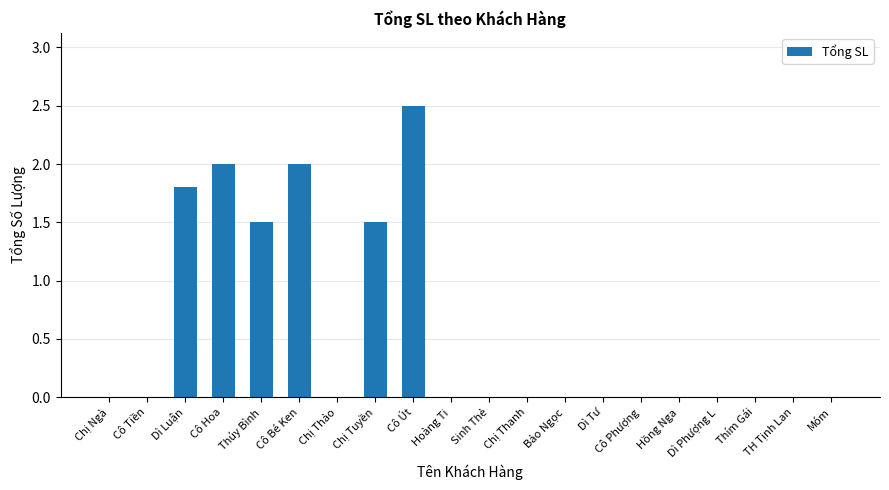

Reading left to right, list all the values displayed in this chart.

Chị Ngà=0.0	Cô Tiền=0.0	Dì Luận=1.8	Cô Hoa=2.0	Thúy Bình=1.5	Cô Bé Ken=2.0	Chị Thảo=0.0	Chị Tuyền=1.5	Cô Út=2.5	Hoàng Ti=0.0	Sinh Thẻ=0.0	Chị Thanh=0.0	Bảo Ngọc=0.0	Dì Tư=0.0	Cô Phượng=0.0	Hồng Nga=0.0	Dì Phượng L=0.0	Thím Gái=0.0	TH Tịnh Lan=0.0	Móm=0.0